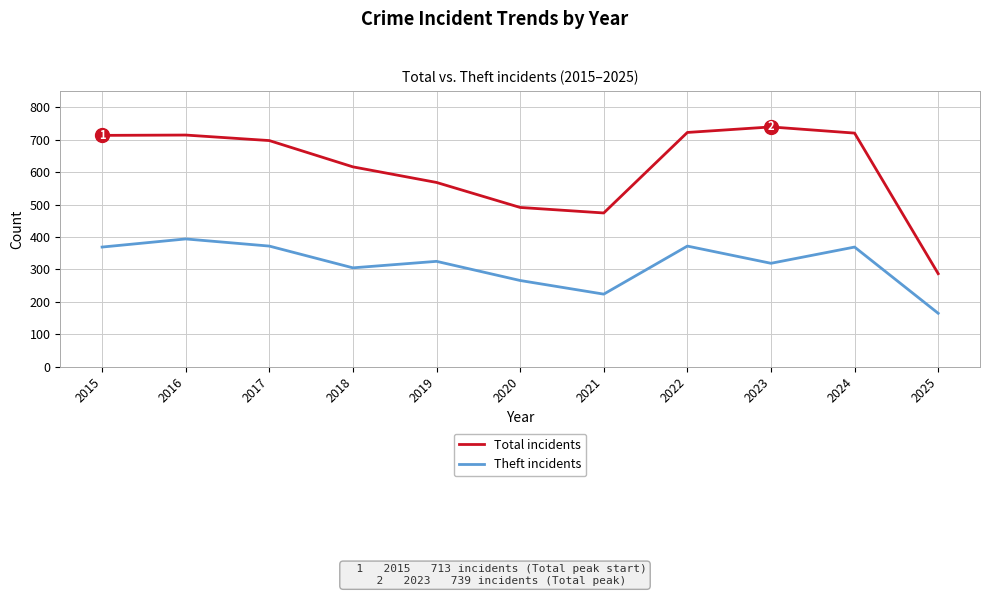

At how many categories does at least one series exceed 267?

11